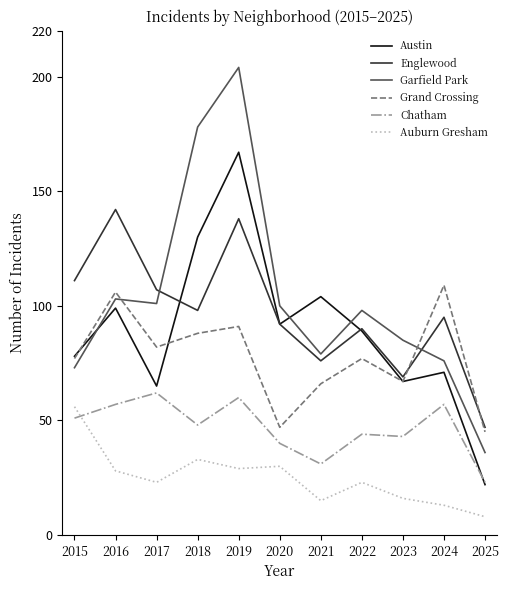

At how many categories does at least one series exceed 91?

9